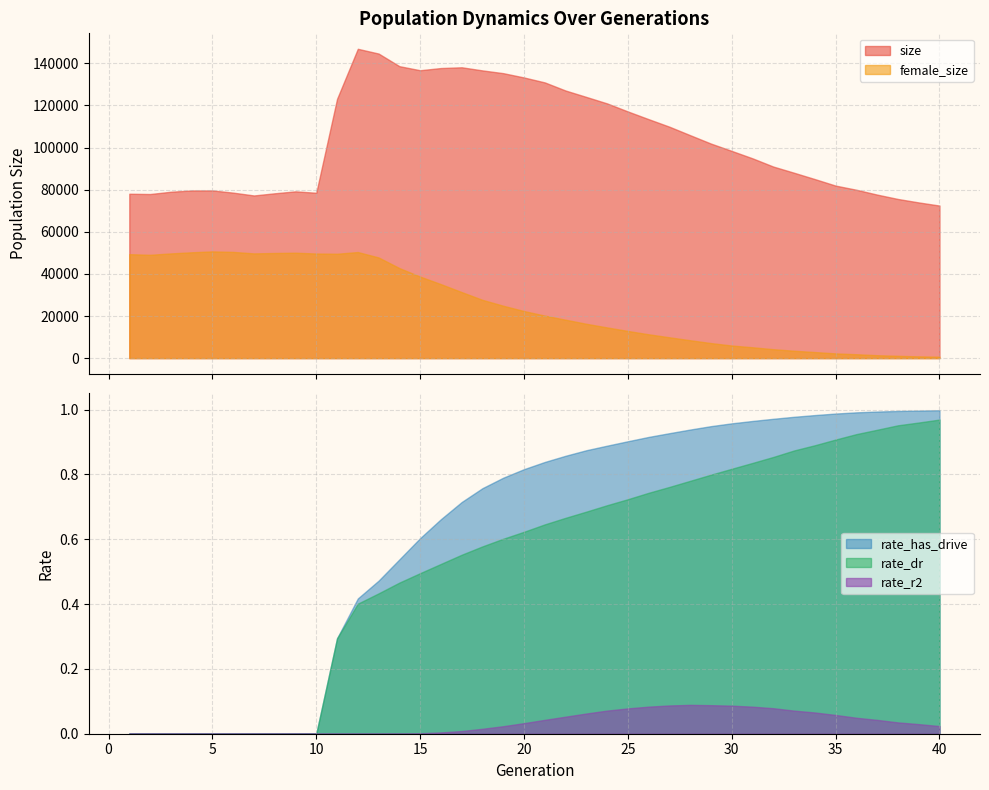

Which series has the largest total across all categories?

size